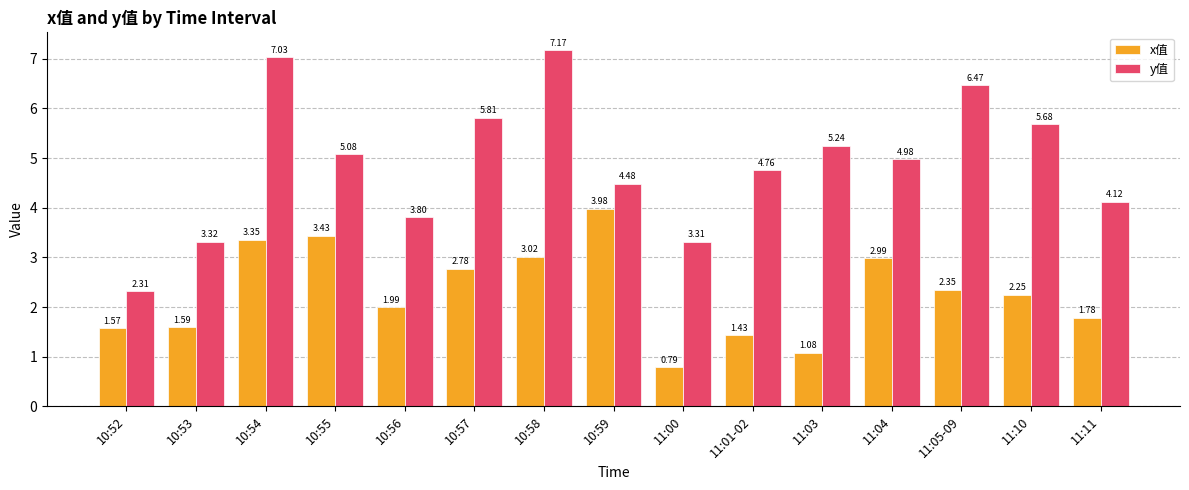

Is it true that x值 equals 0.6 at 10:52?

False